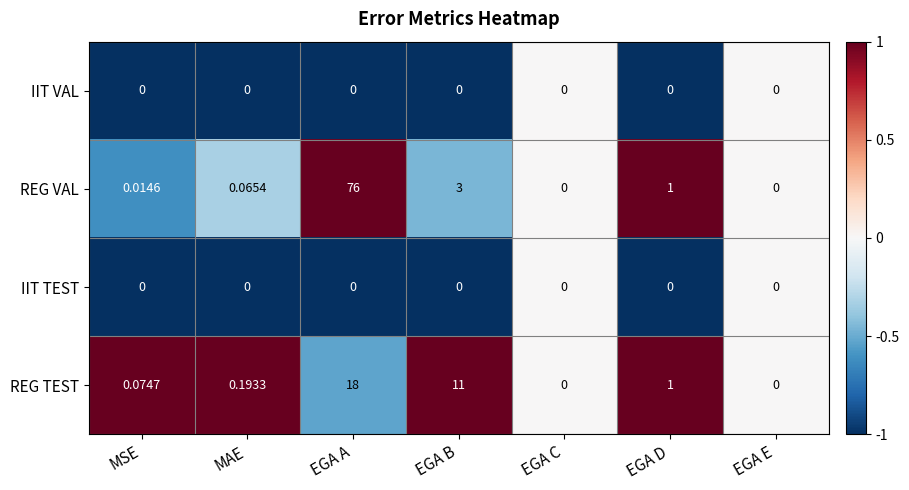

Which series changed the most between EGA A and EGA D?

REG VAL